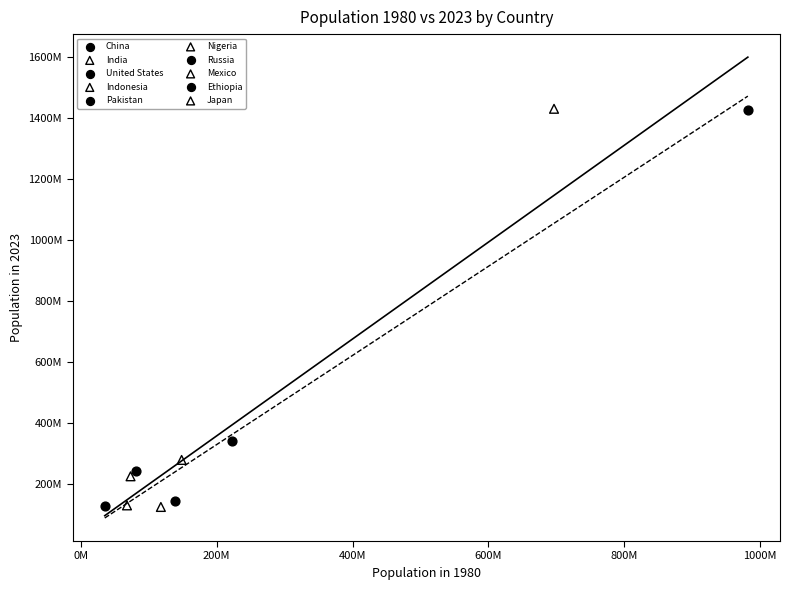

What are all the series names shown in the legend?

China, India, United States, Indonesia, Pakistan, Nigeria, Russia, Mexico, Ethiopia, Japan